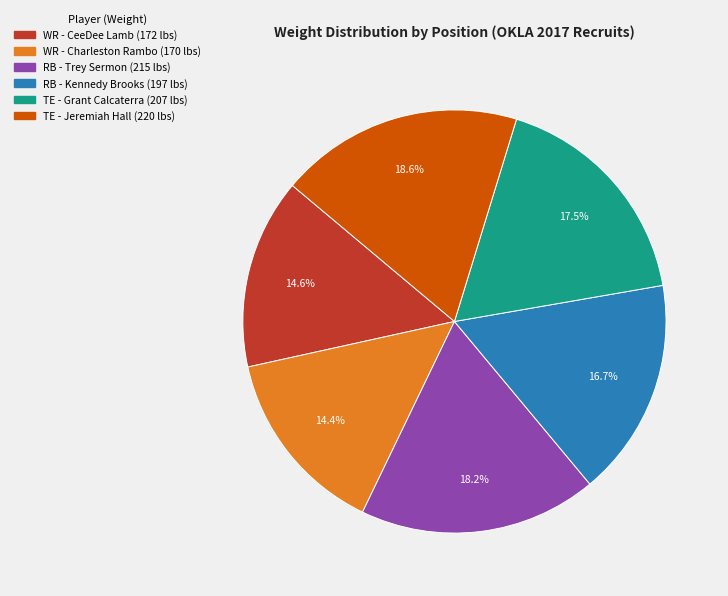

Is WR - Charleston Rambo the majority of the pie?

No